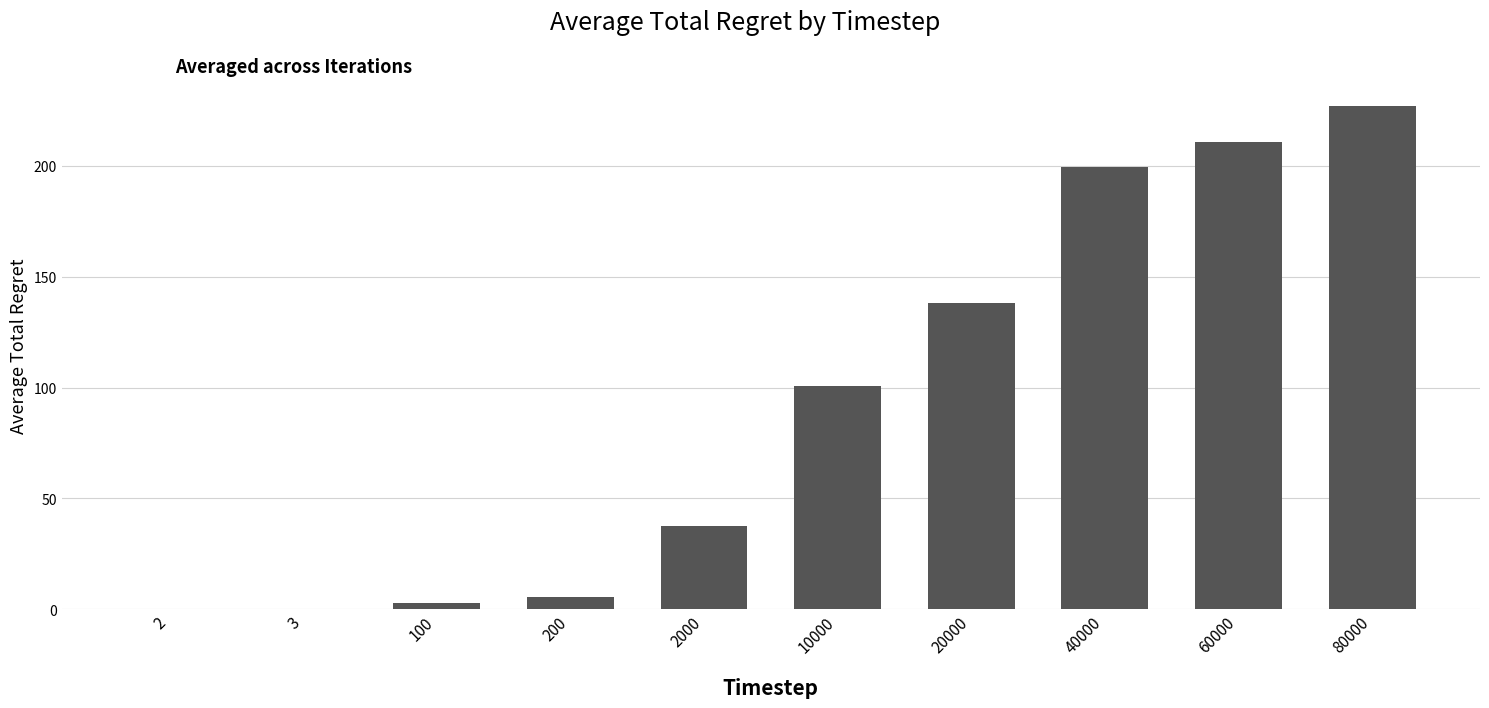

What is the average value?

92.2